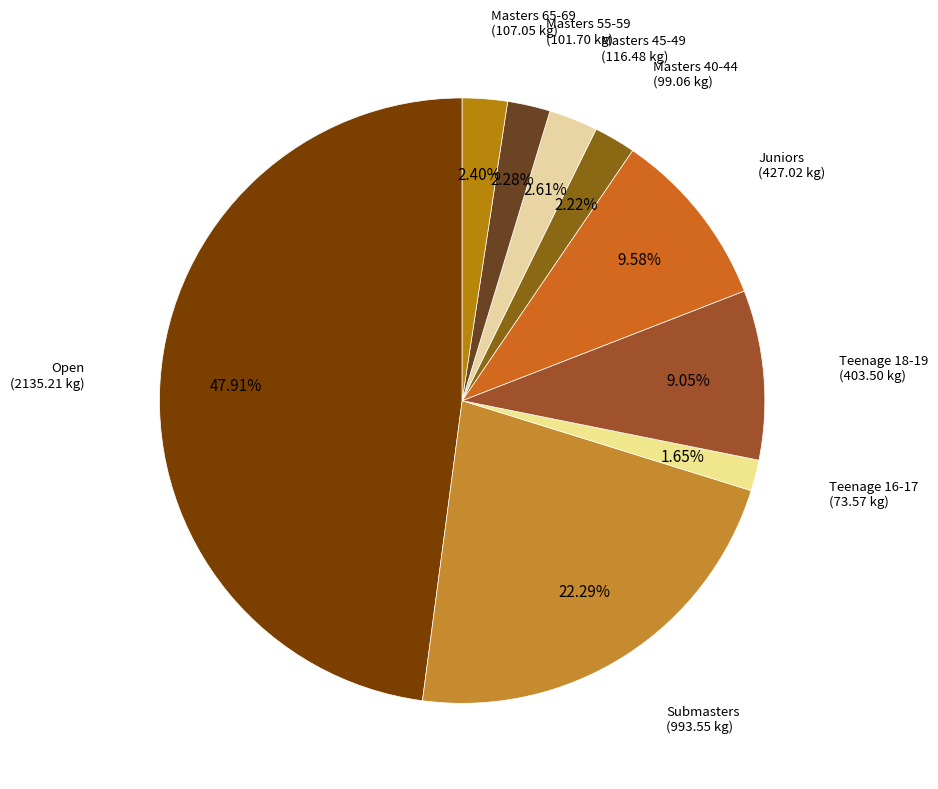

Count the number of slices in the pie.

9